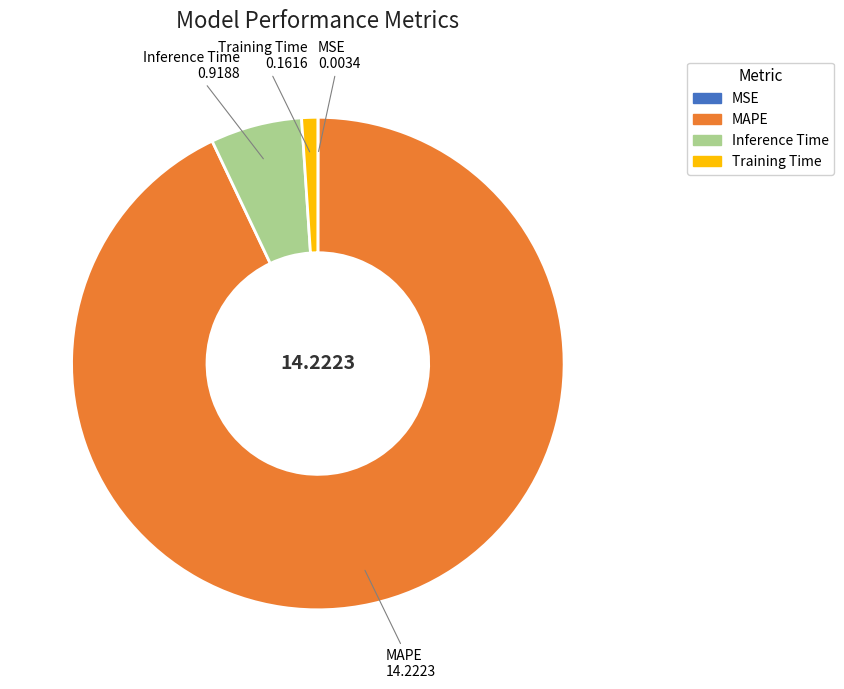

Which has a higher value, Inference Time or Training Time?

Inference Time